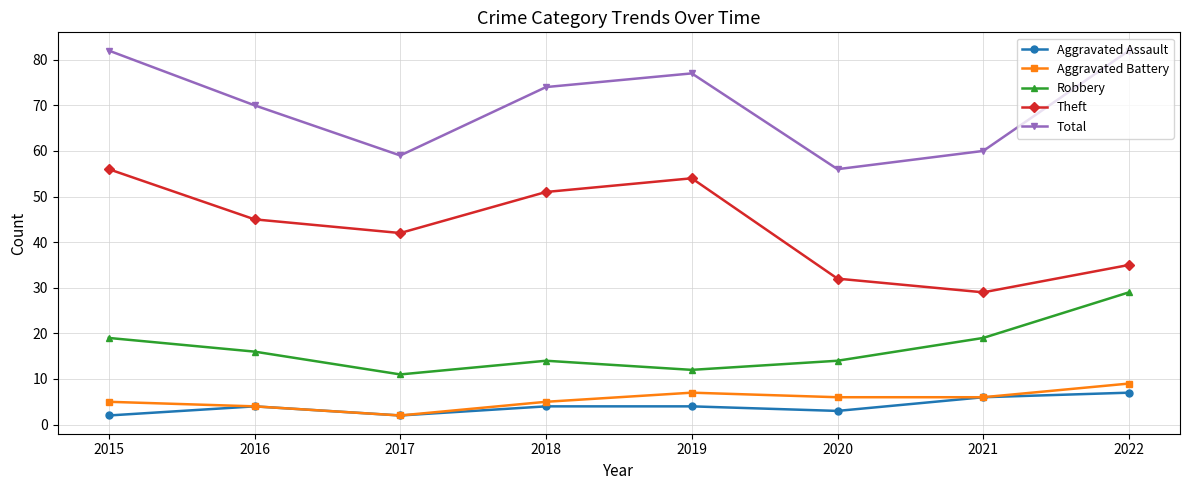

How many values in the Aggravated Battery series are below 6?

4